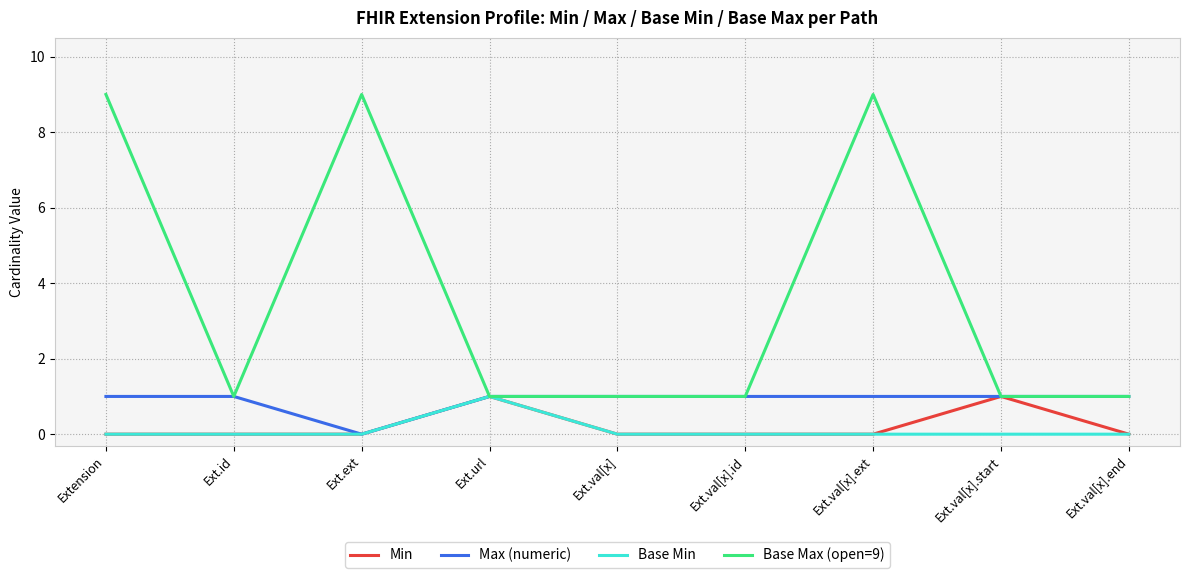

Which series has the largest range (max minus min)?

Base Max (open=9)